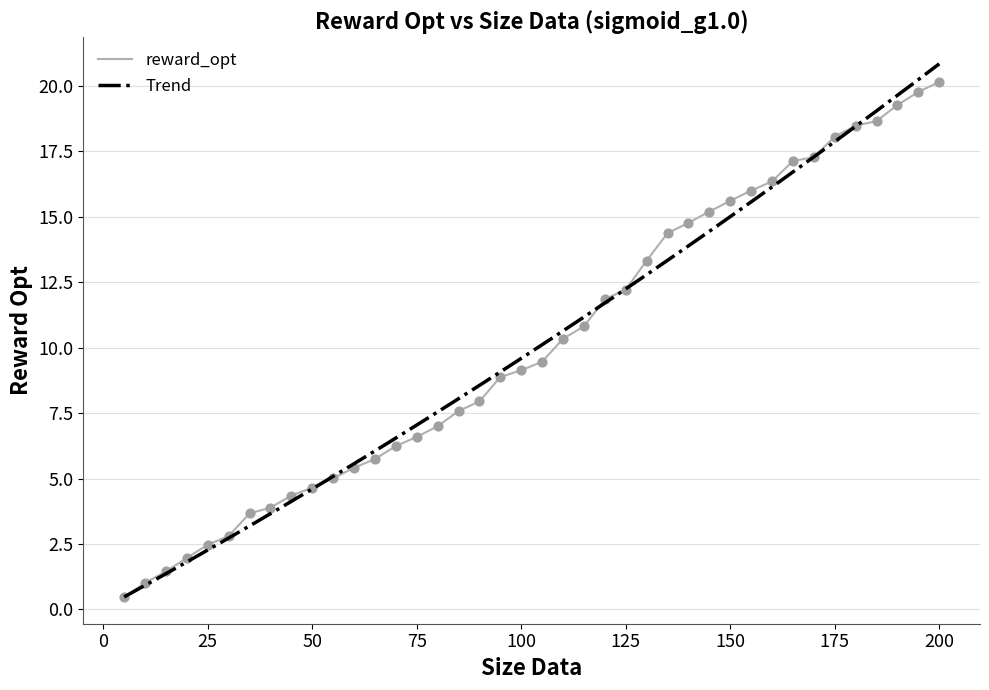

What is the change in value from 55 to 90?

+2.9